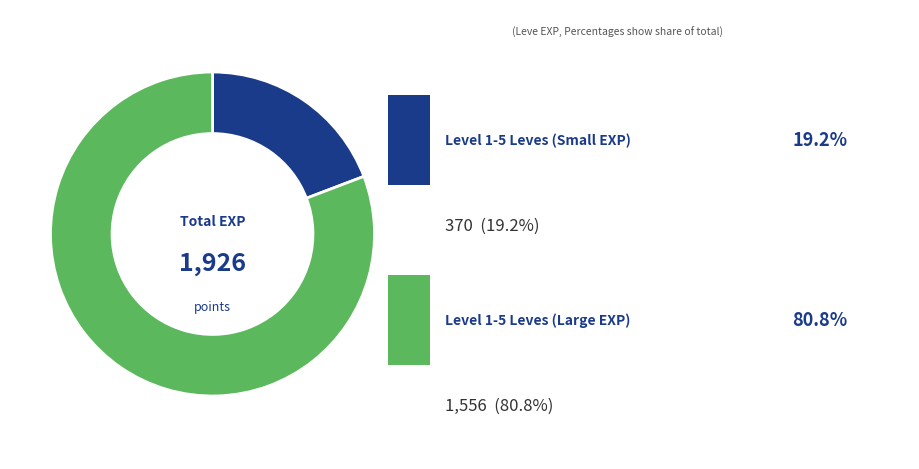

Is there any slice that represents more than half of the pie?

Yes